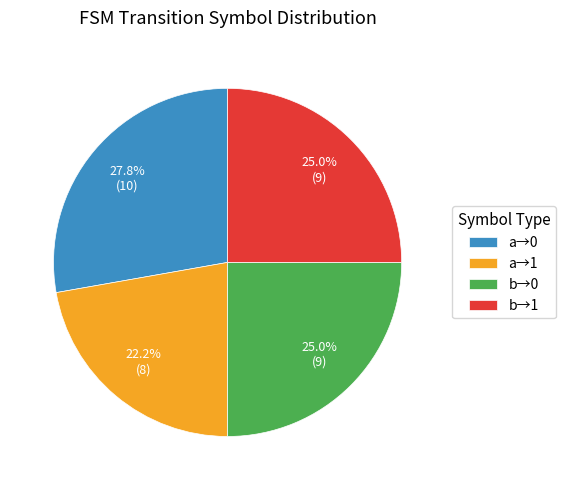

Does any single category account for the majority?

No